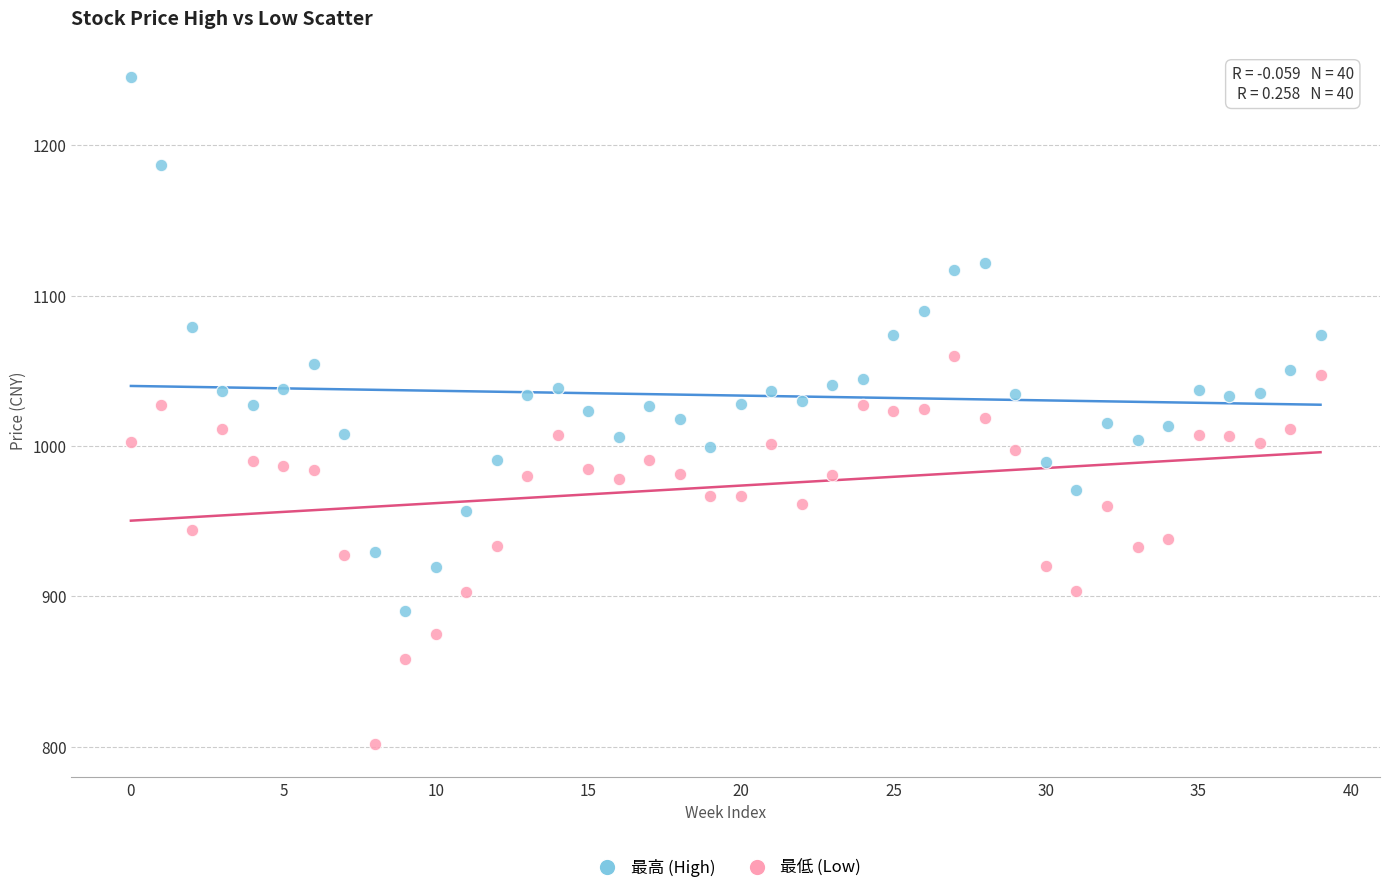

Which series reaches the minimum Y coordinate?

最低 (Low)